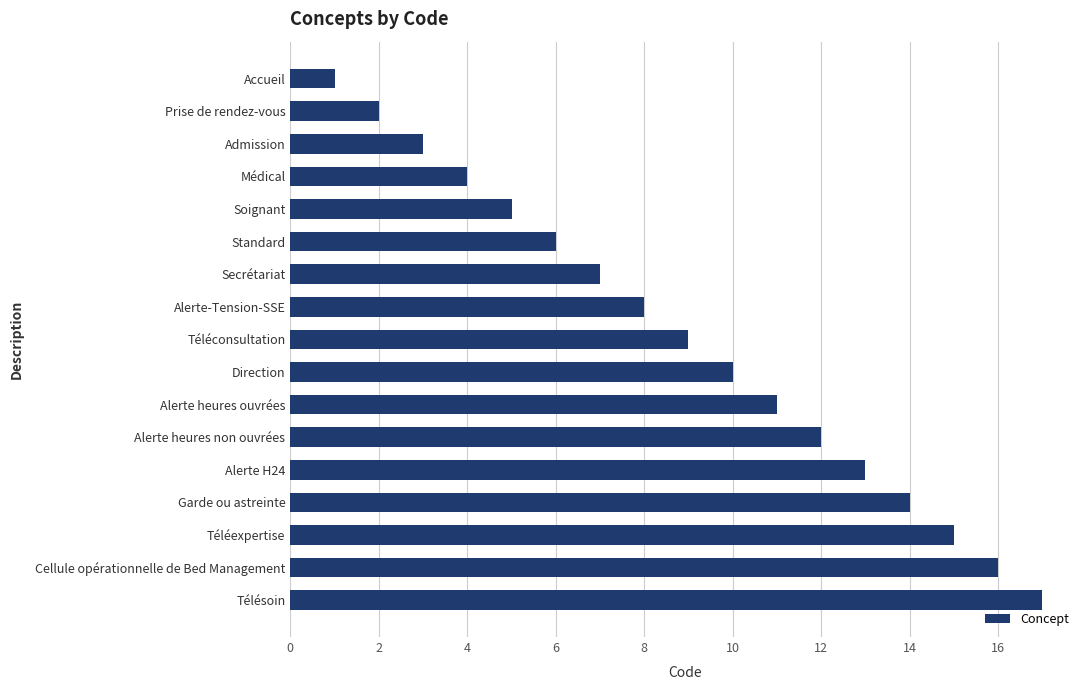

The chart shows a value of 4 at Standard. True or false?

False